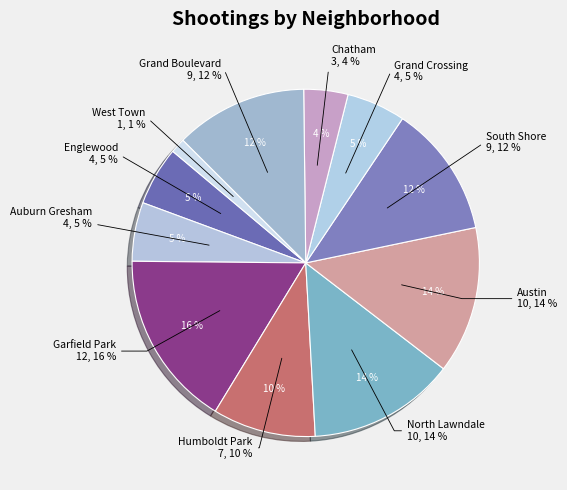

Is there a majority slice in this chart?

No